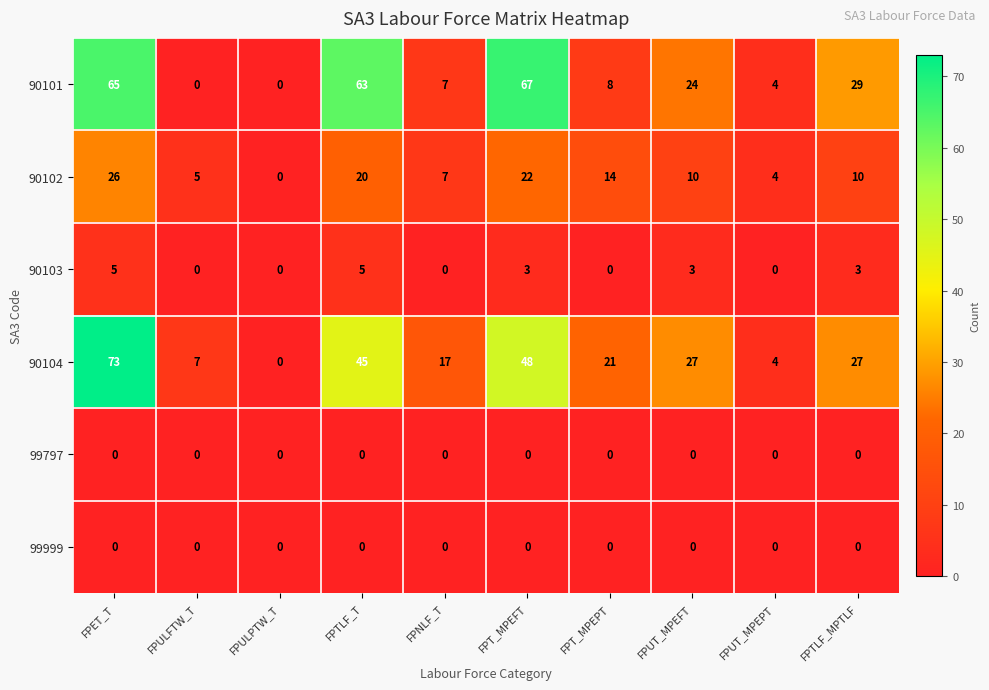

At which category does the chart reach its peak across all series?

FPET_T